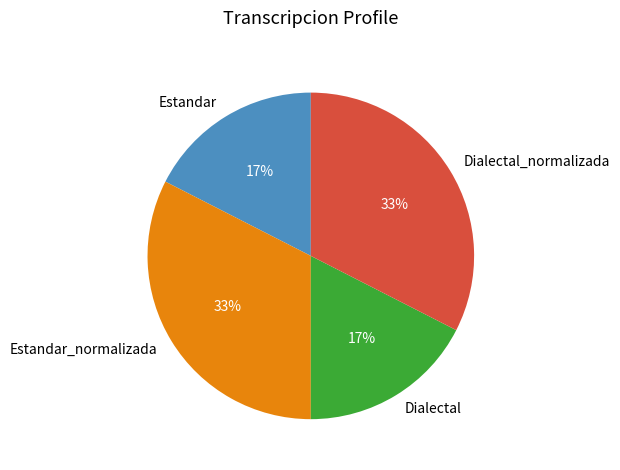

How many segments does this pie chart have?

4